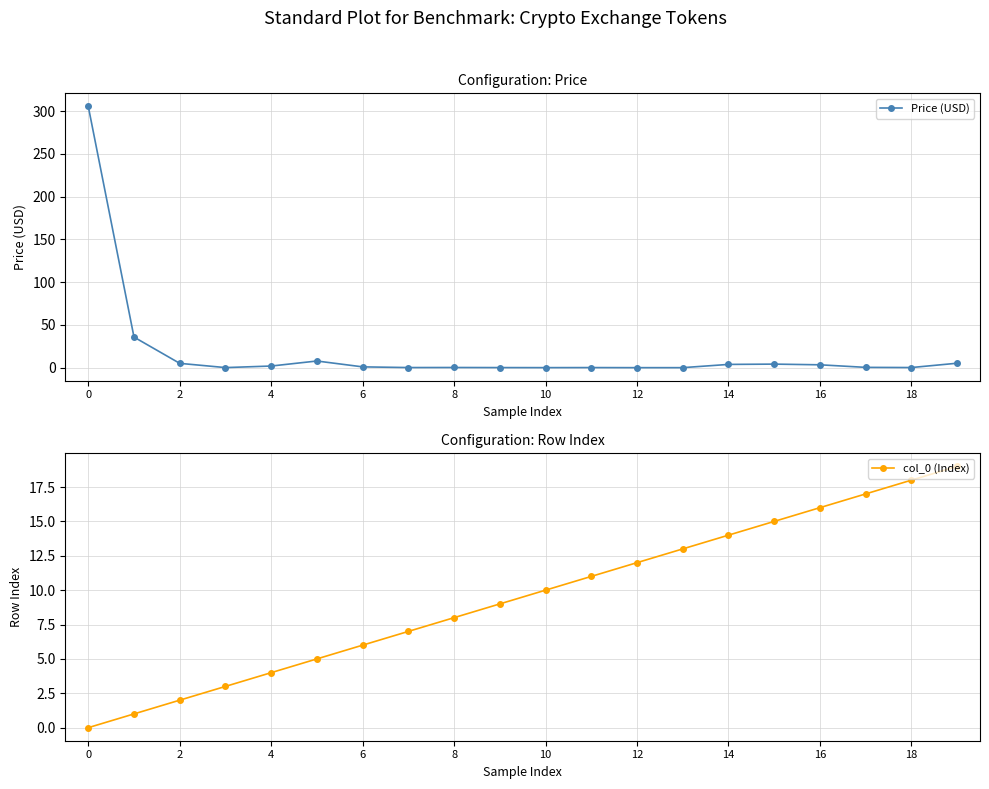

The col_0 (Index) series shows 26.0 at 17. True or false?

False